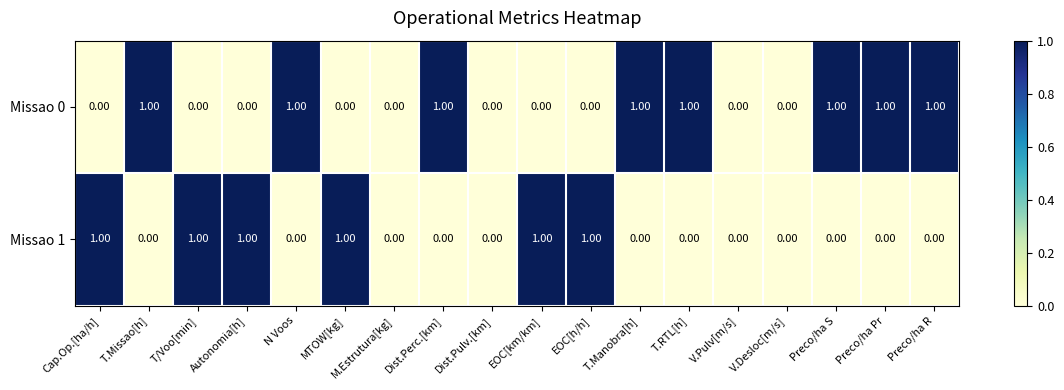

Which series has the largest total across all categories?

Missao 0